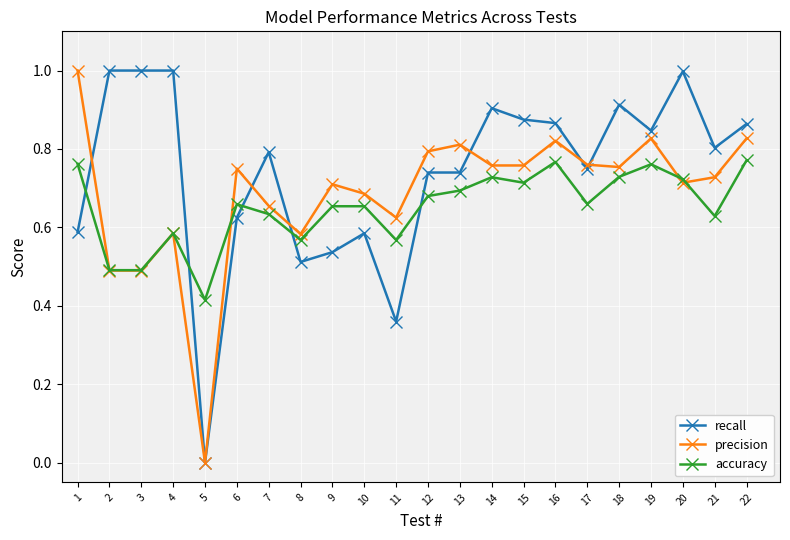

At 21, list the series in order from smallest to largest.

accuracy, precision, recall